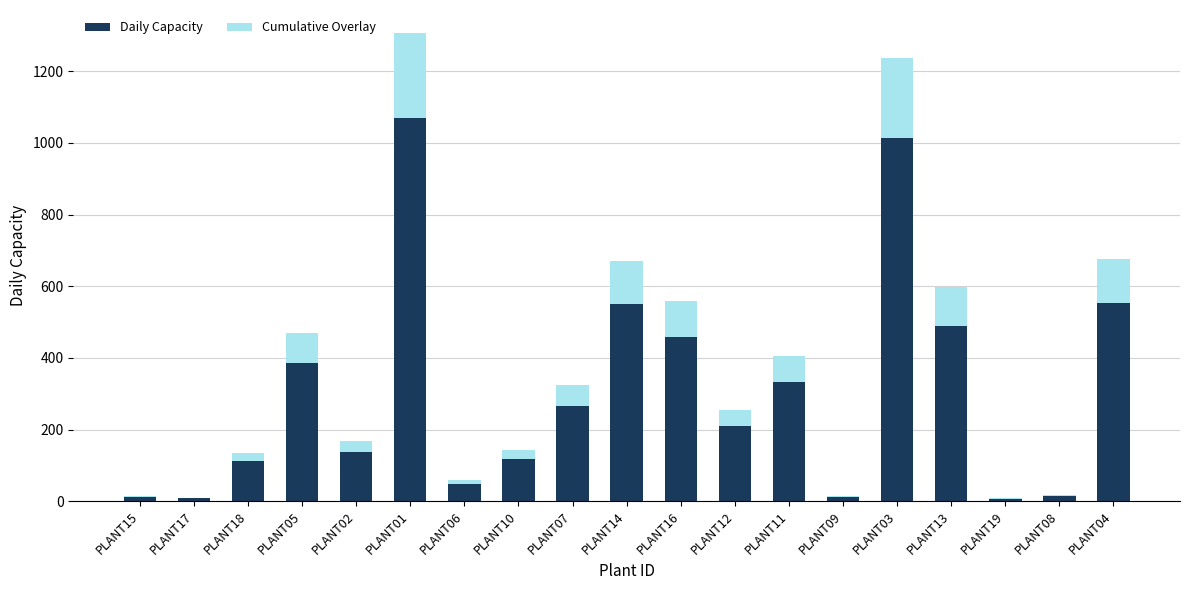

What is the sum of all Daily Capacity values?

5791.0